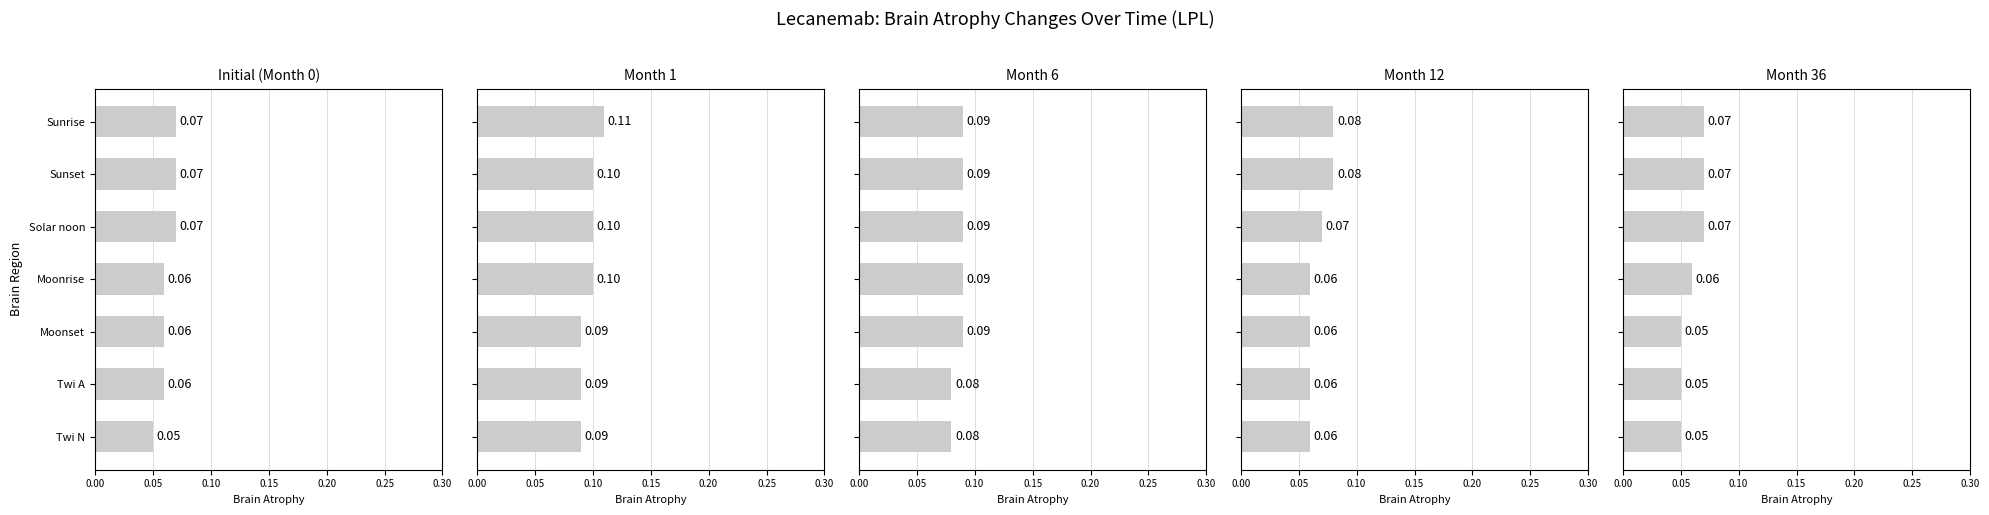

What are all the series names shown in the legend?

Initial (Month 0), Month 1, Month 6, Month 12, Month 36